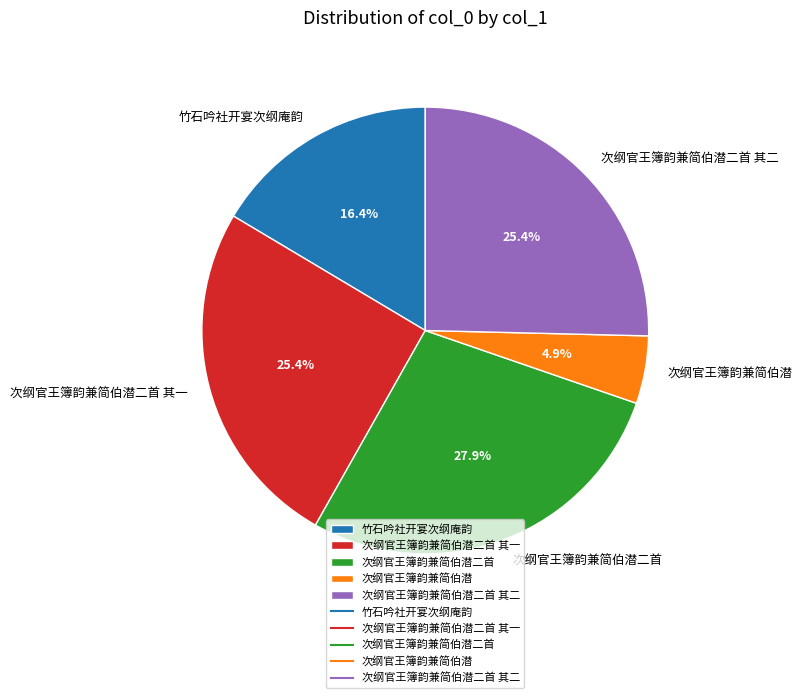

To the nearest percent, what is the average slice percentage?

20%